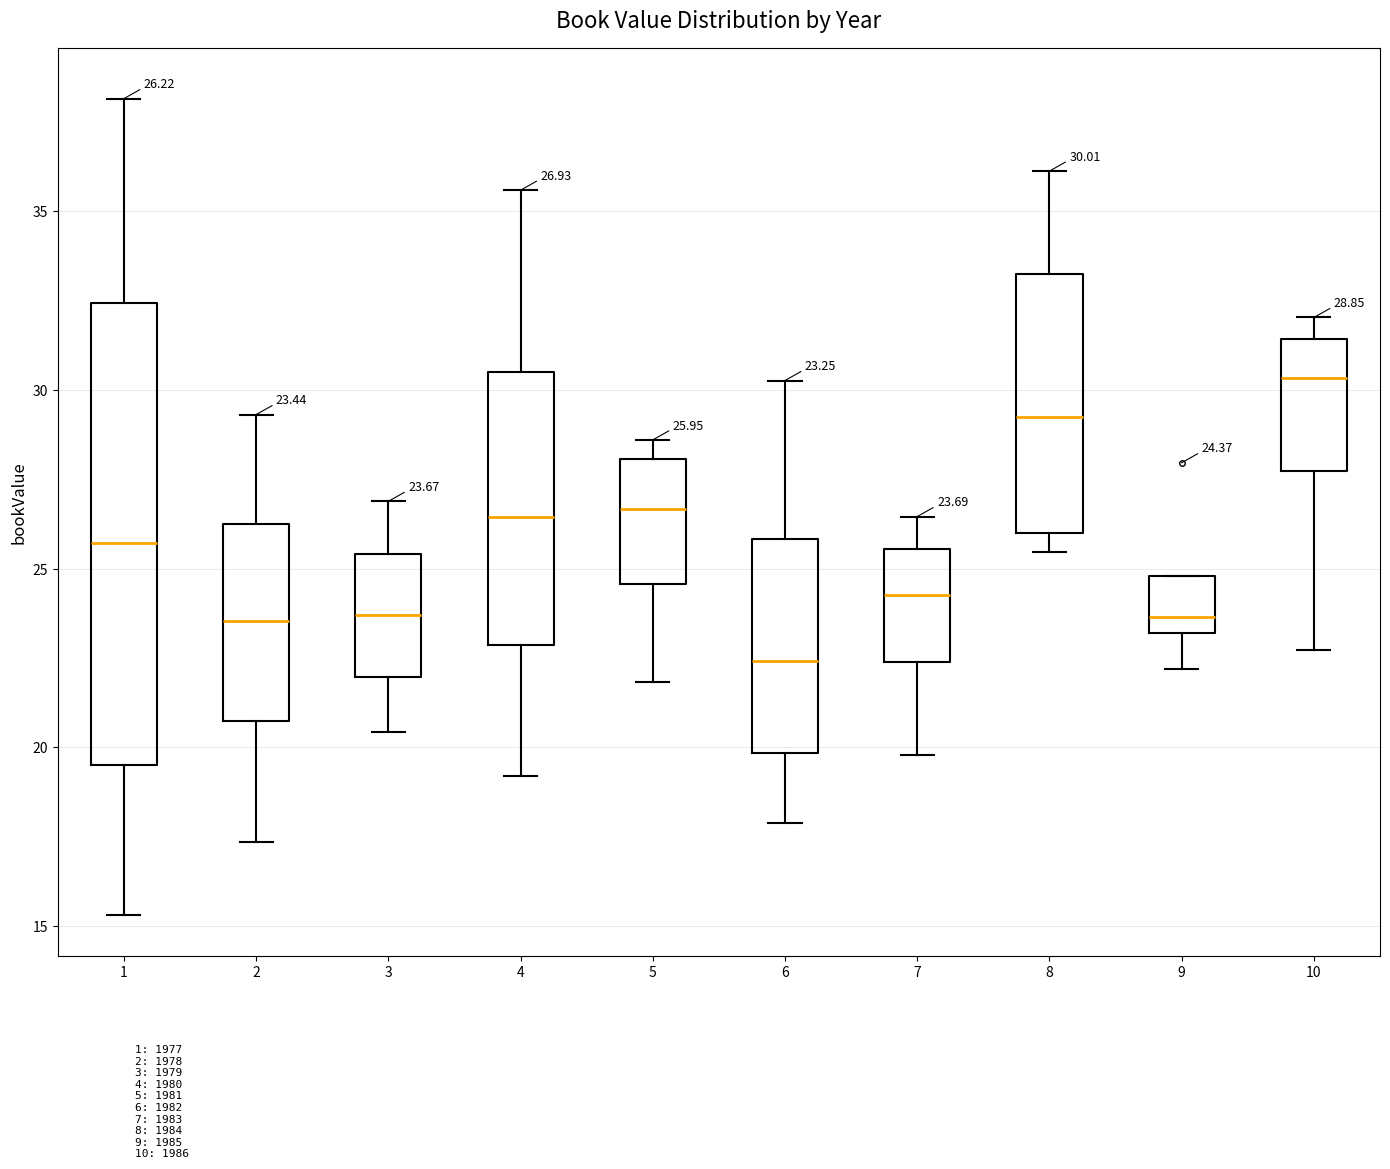

Which box is the tallest, from its lower edge to its upper edge?

1